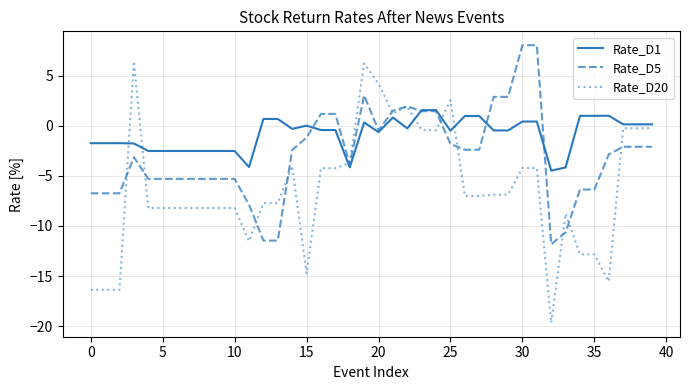

List the series in order of their overall mean, highest first.

Rate_D1, Rate_D5, Rate_D20